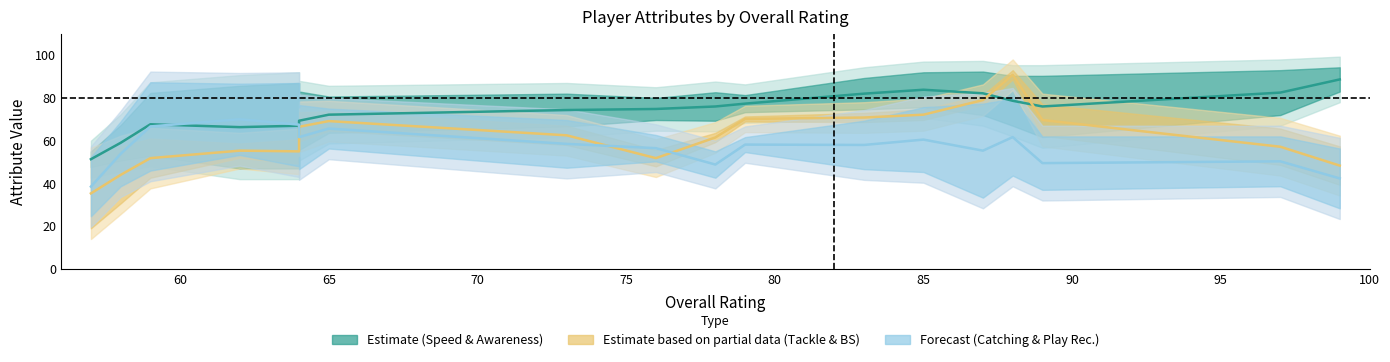

What is the sum of all Partial (Tackle & Block Shedding) values?

1173.5